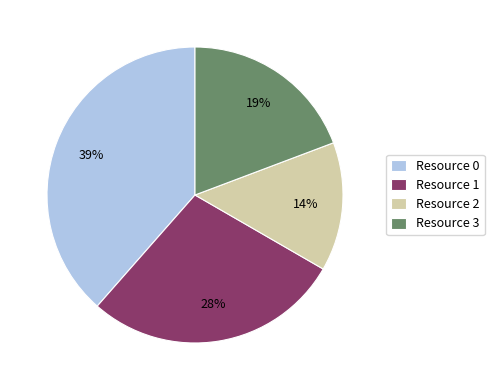

The Resource 0 slice represents 53% of the pie. True or false?

False